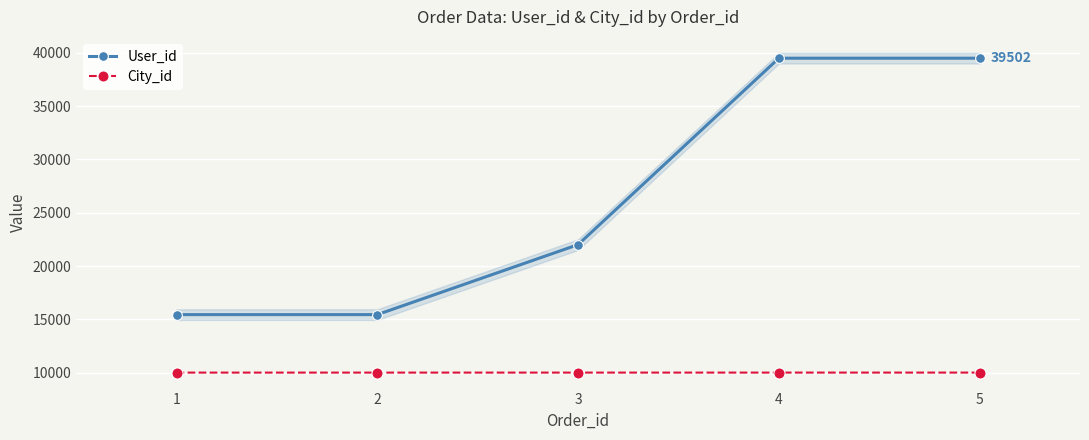

What is the greatest value displayed?

39502